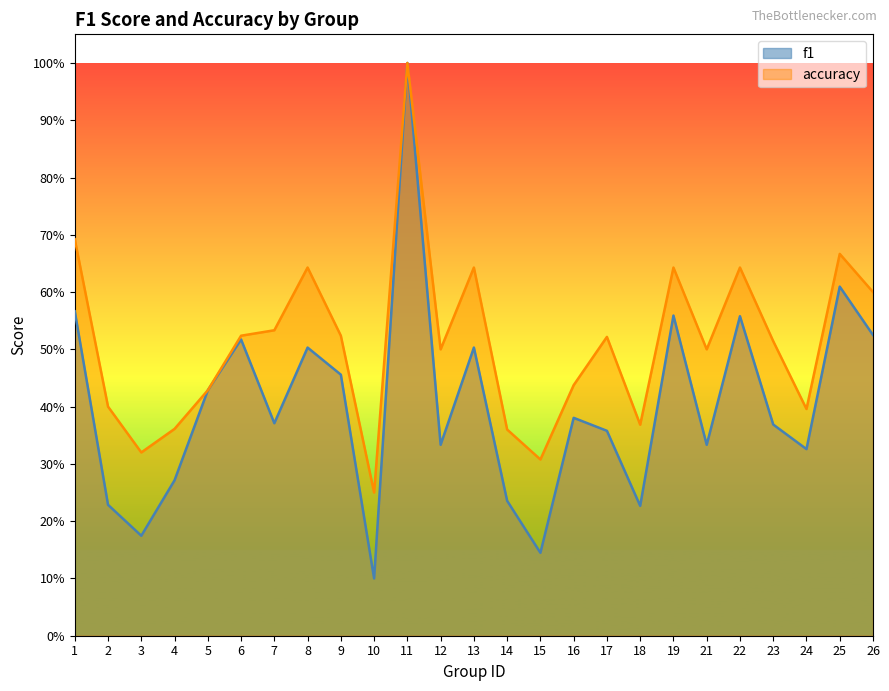

Which category has the lowest value in the f1 series?

10